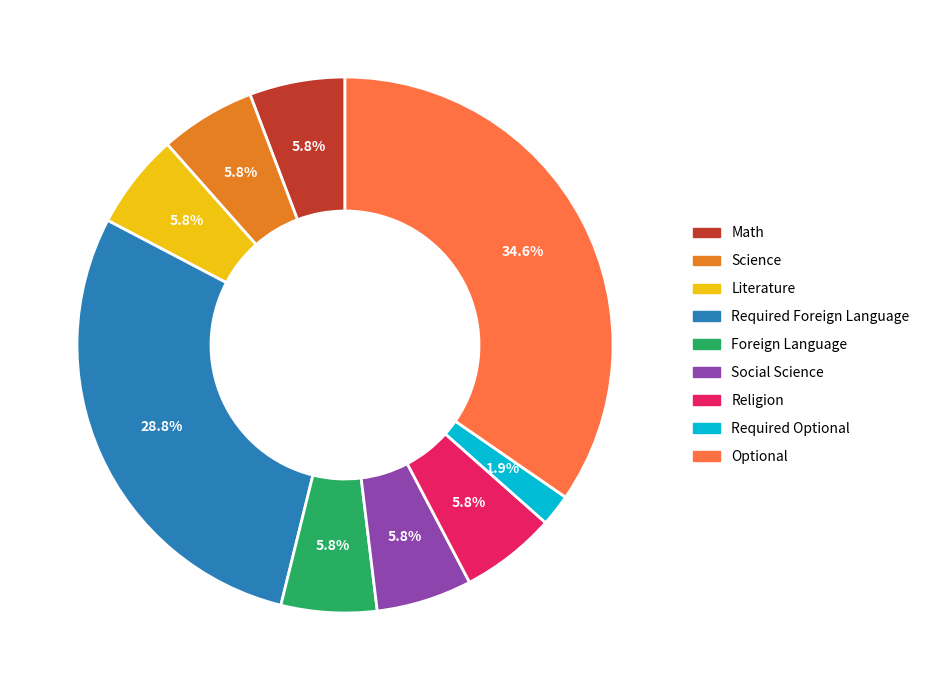

How many slices are in this pie chart?

9